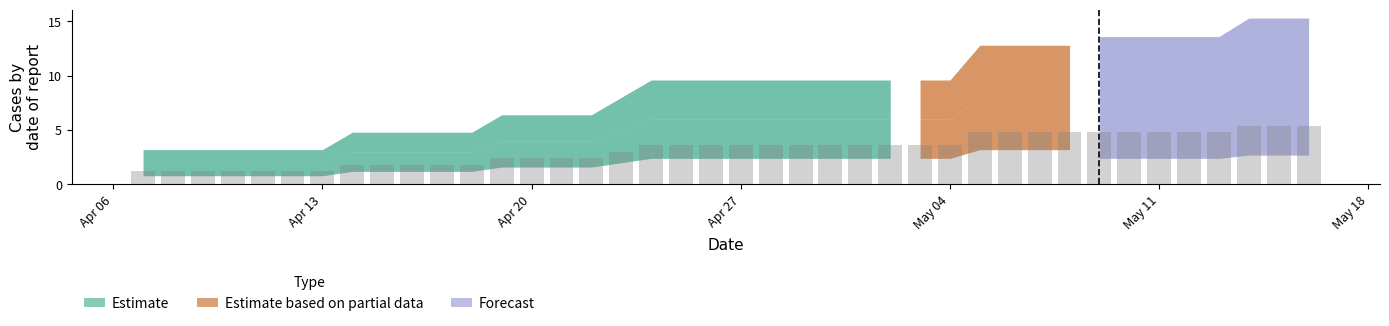

What is the minimum value shown in the chart?

1.2